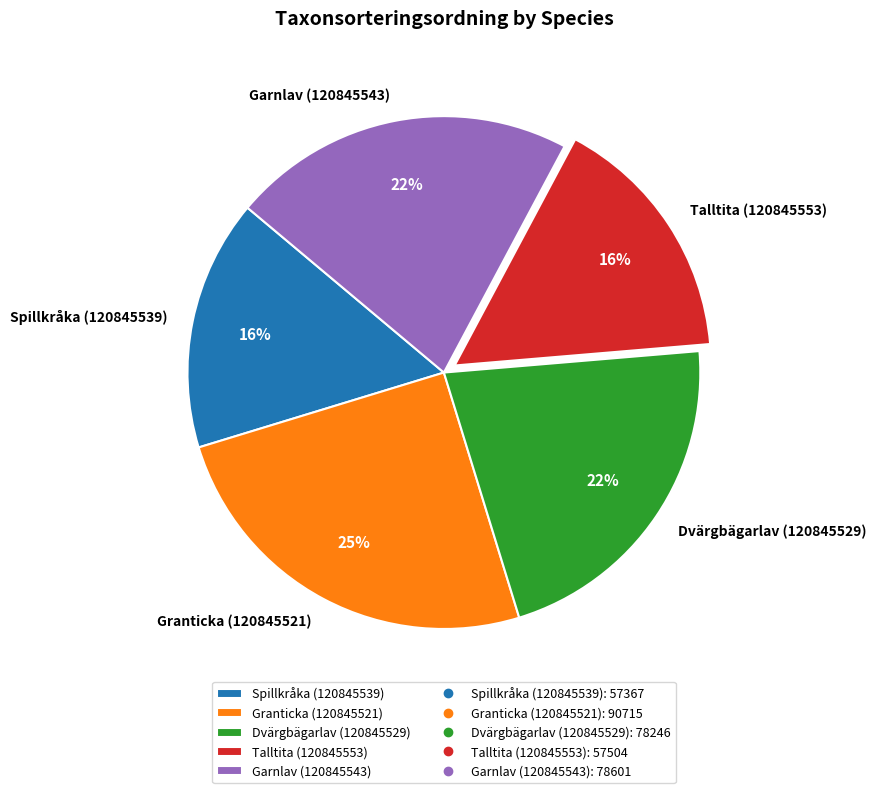

To the nearest percent, what is the combined percentage of Dvärgbägarlav (120845529) and Granticka (120845521)?

47%